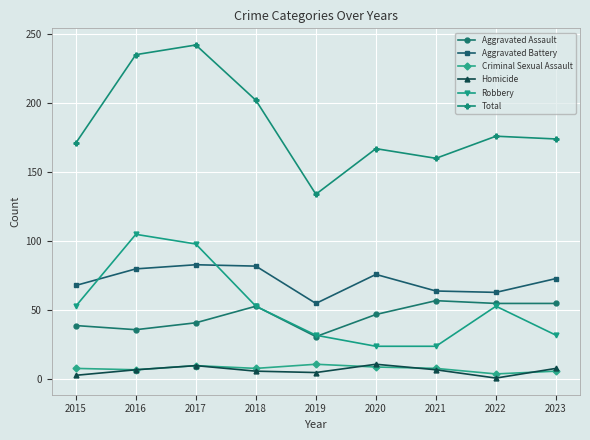

How many lines are shown in the chart?

6